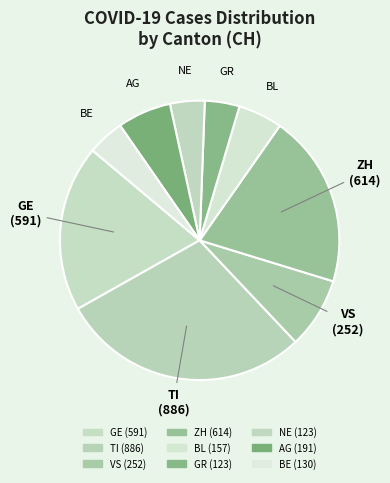

True or false: GR accounts for 14% of the total.

False